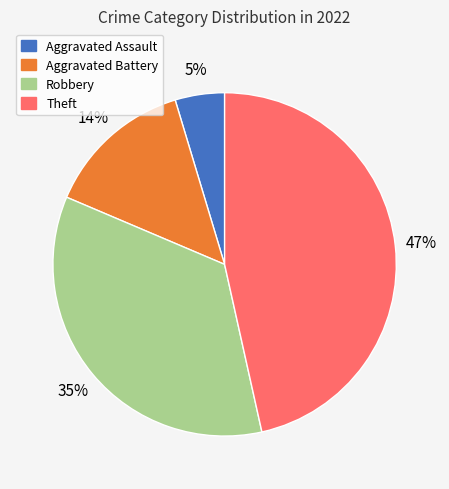

Is there any slice that represents more than half of the pie?

No